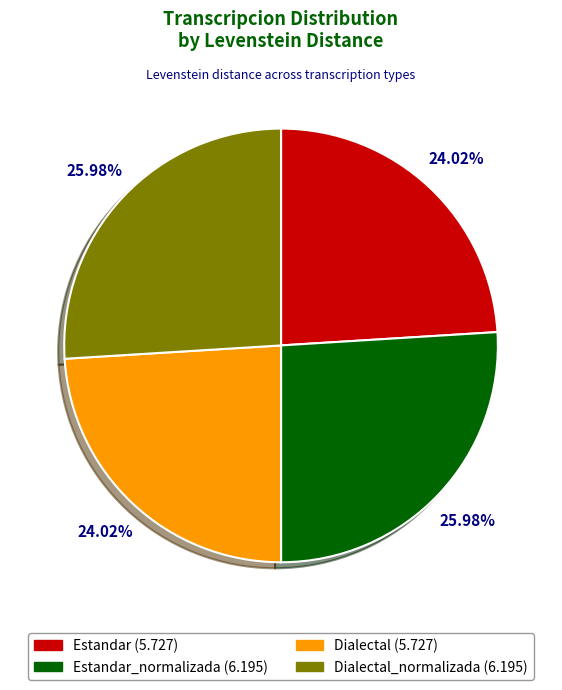

Between Estandar_normalizada (6.195) and Estandar (5.727), which is larger?

Estandar_normalizada (6.195)